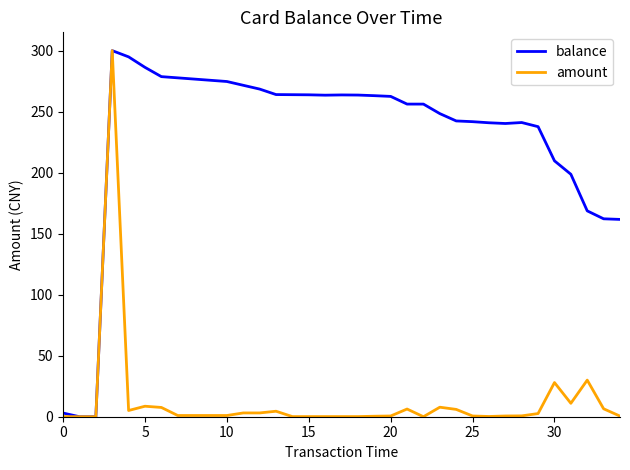

Which series has the largest total across all categories?

balance